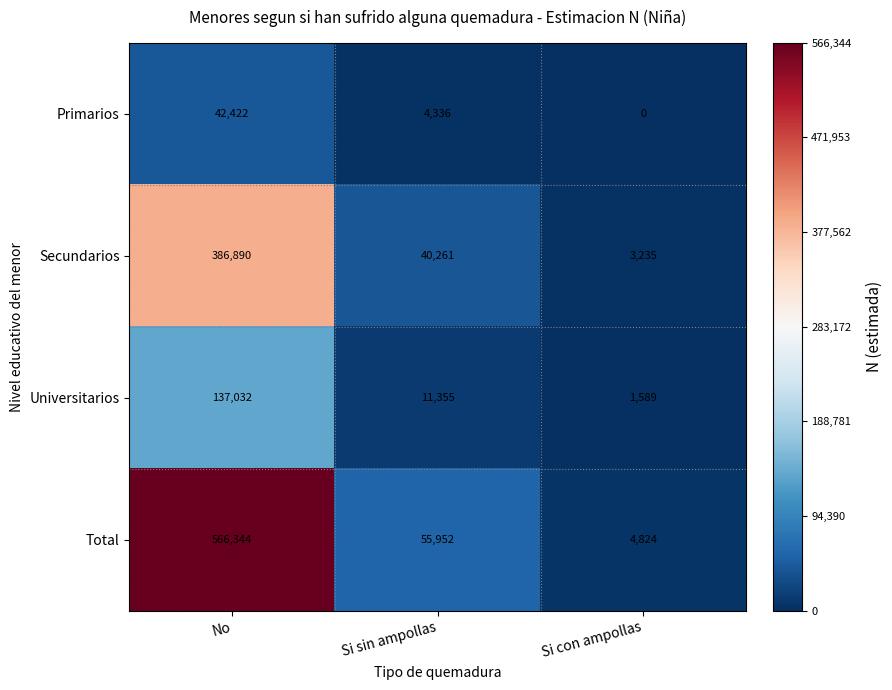

List the series in order of their peak value, highest first.

Total, Secundarios, Universitarios, Primarios